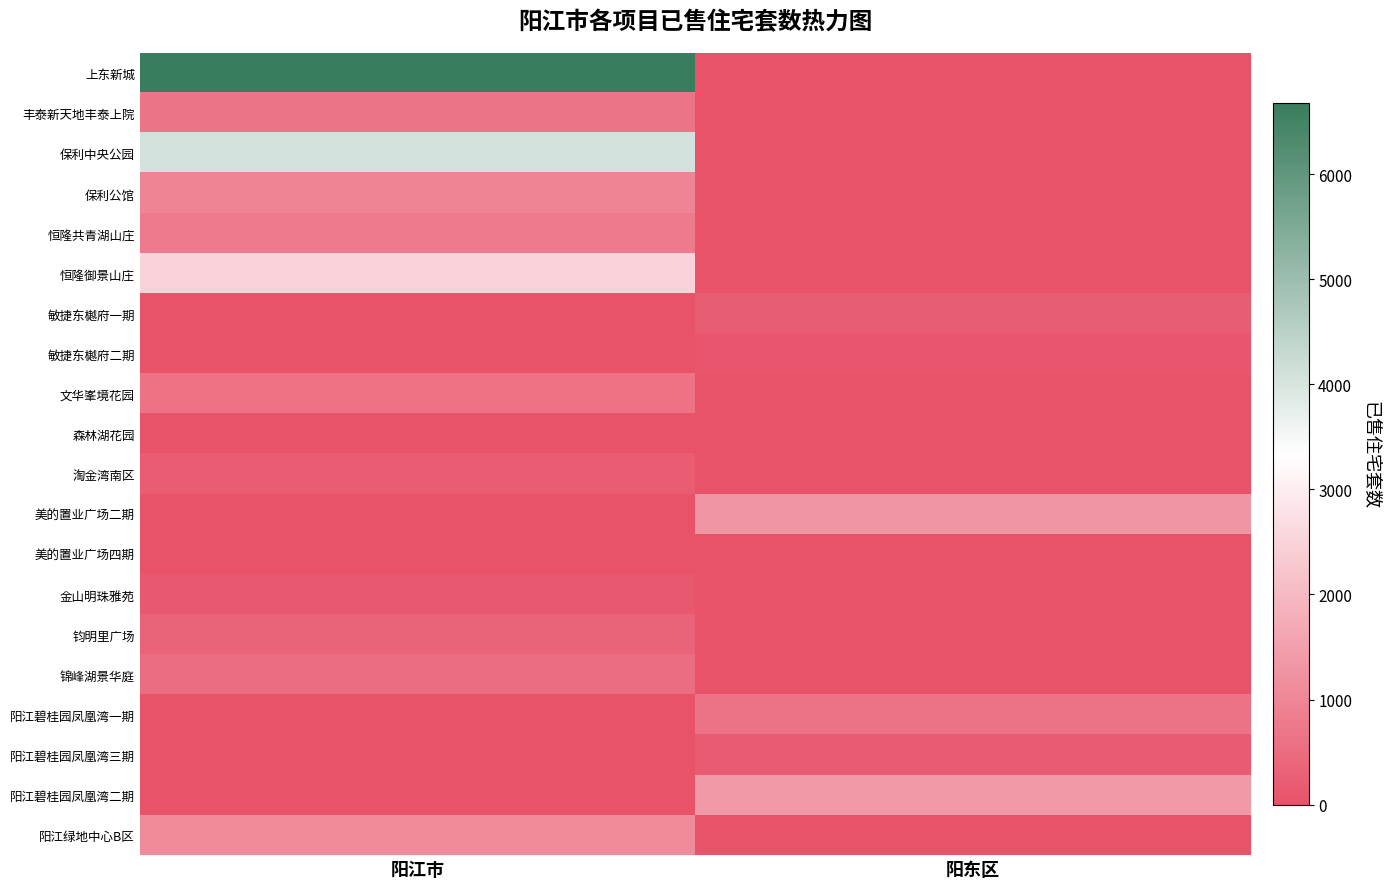

What is the spread (max minus min) of values at 阳东区?

1390